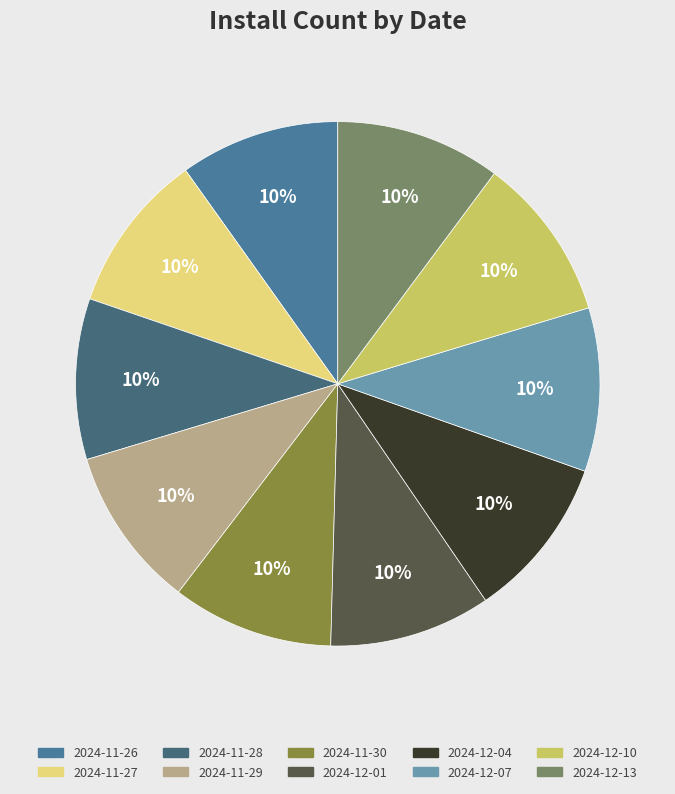

Count the number of slices in the pie.

10